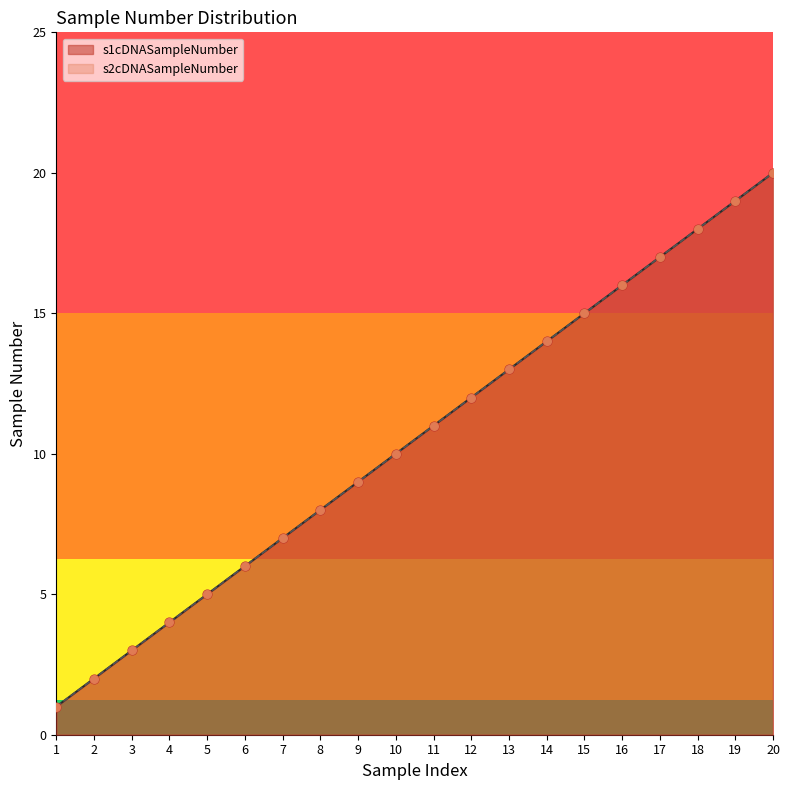

Is the value of s2cDNASampleNumber at 10 greater than the value of s1cDNASampleNumber at 14?

No